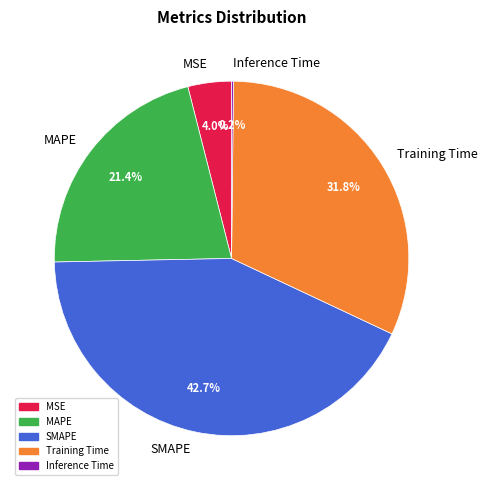

What percentage is NOT represented by MSE?

96.0%